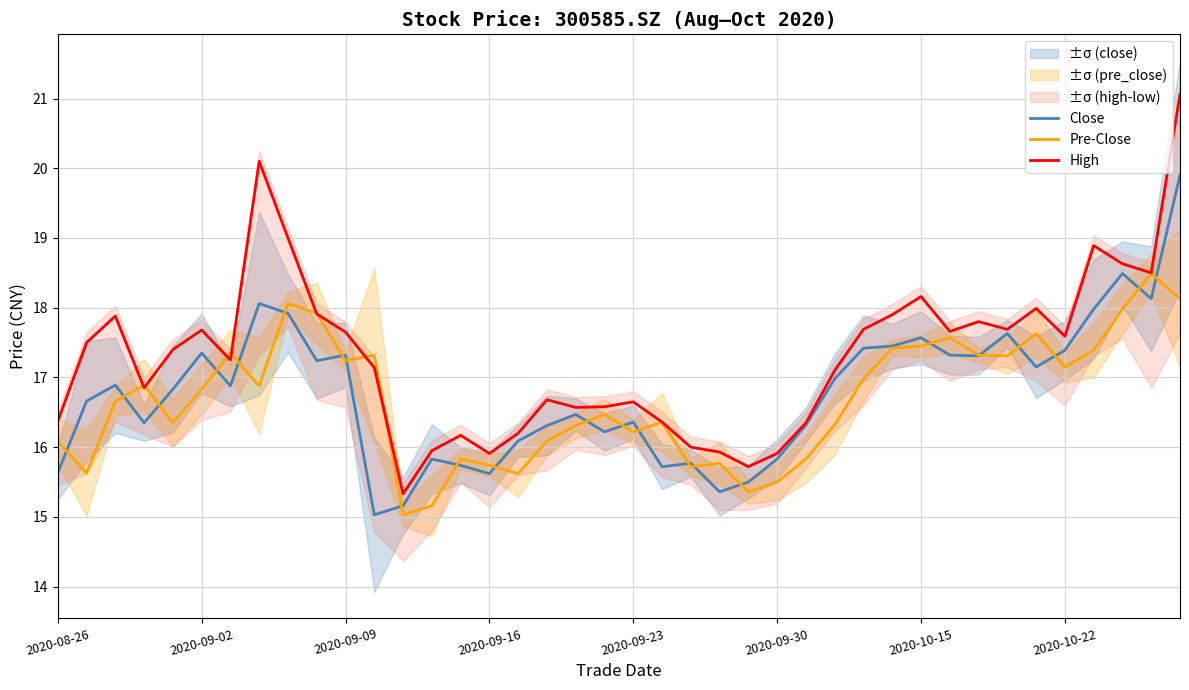

What is the lowest value of the High series?

15.3